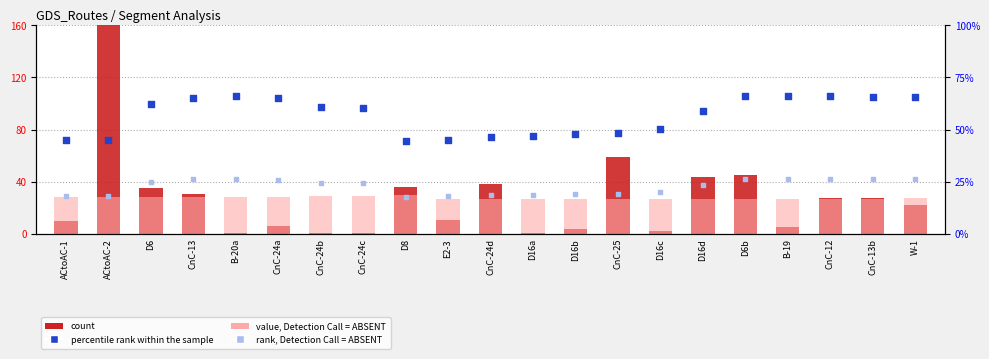

At which category is the sum across all series the highest?

ACtoAC-2